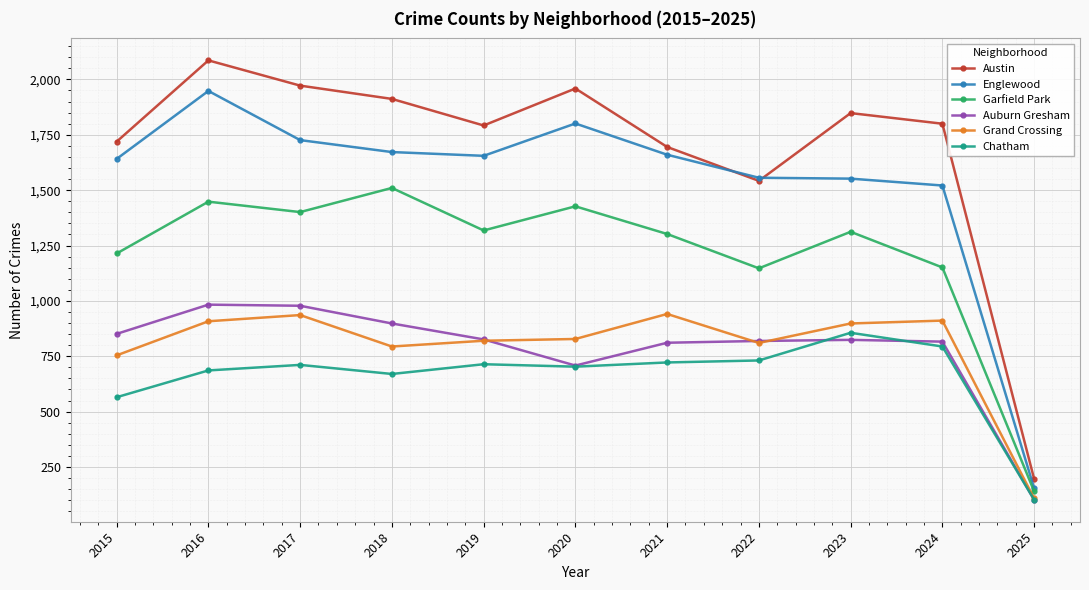

True or false: Auburn Gresham and Austin cross at least once.

False